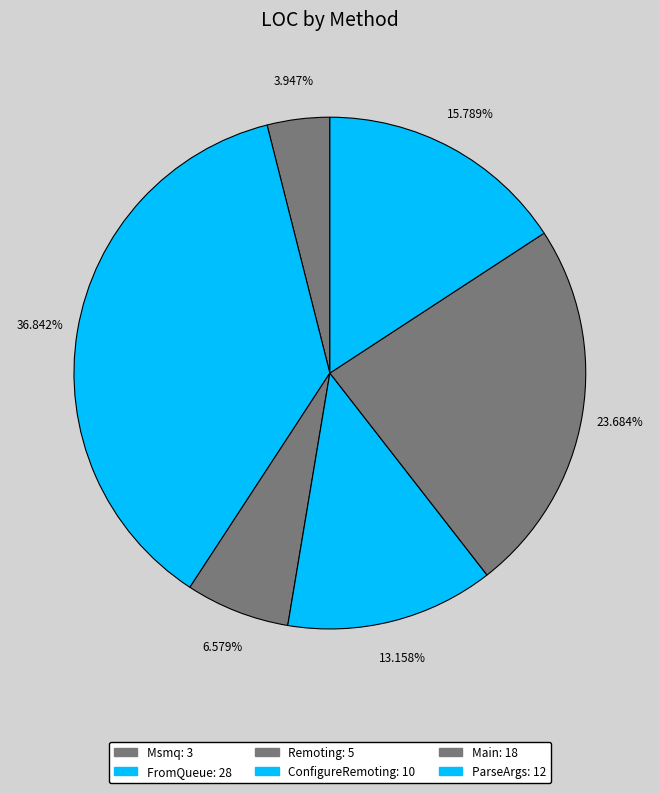

To the nearest percent, what portion does Msmq represent?

4%